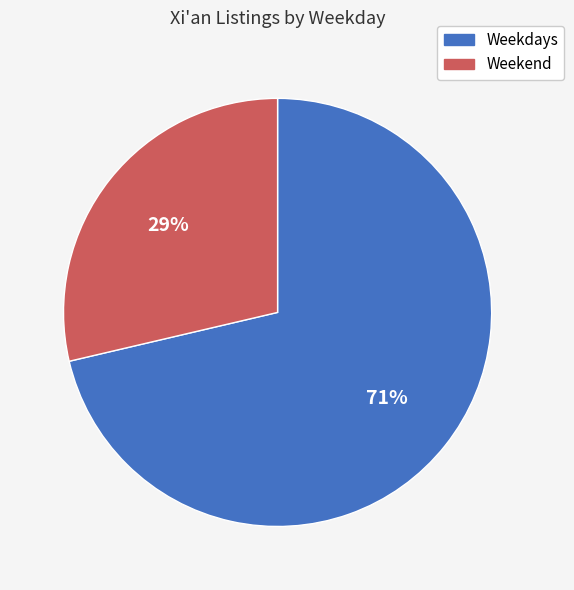

Is there any slice that represents more than half of the pie?

Yes